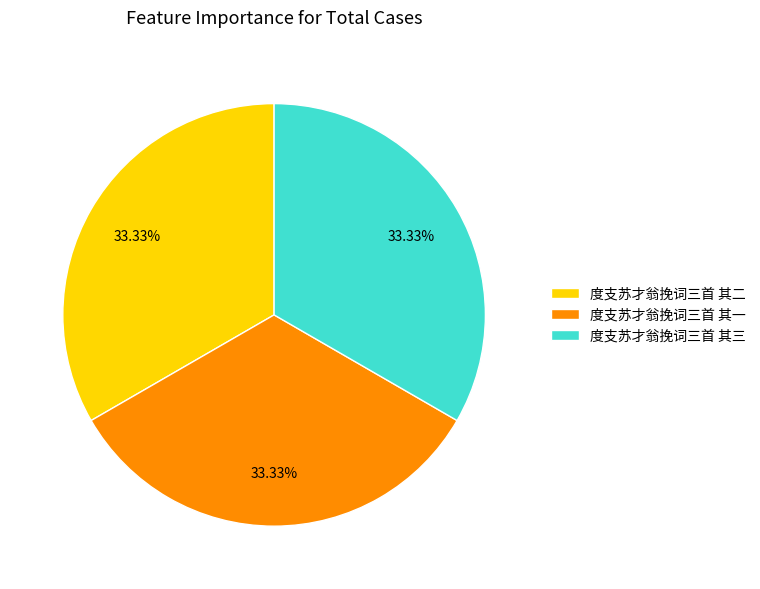

Count the number of slices in the pie.

3